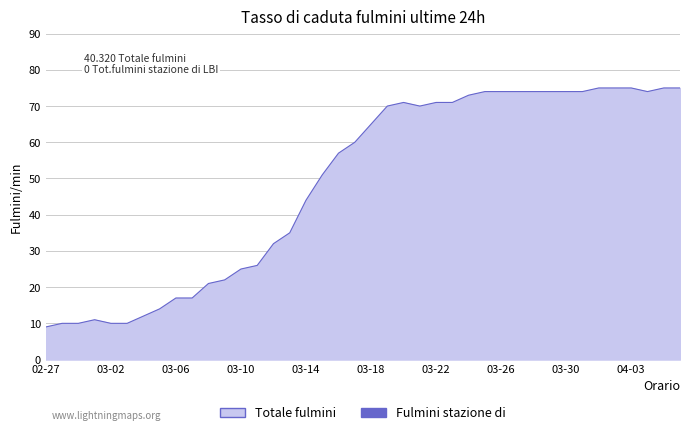

What is the difference between the maximum and minimum values?

66